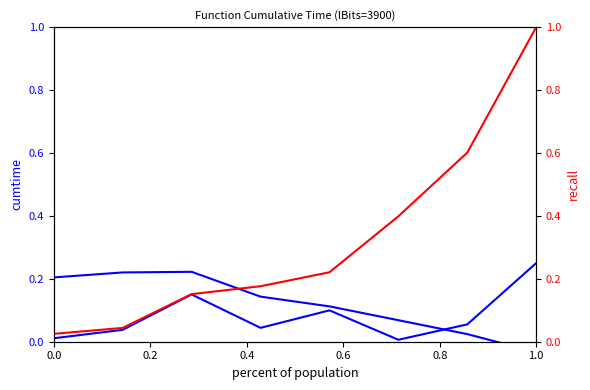

True or false: normalized cumtime has more than 1 points higher than both neighbors.

False